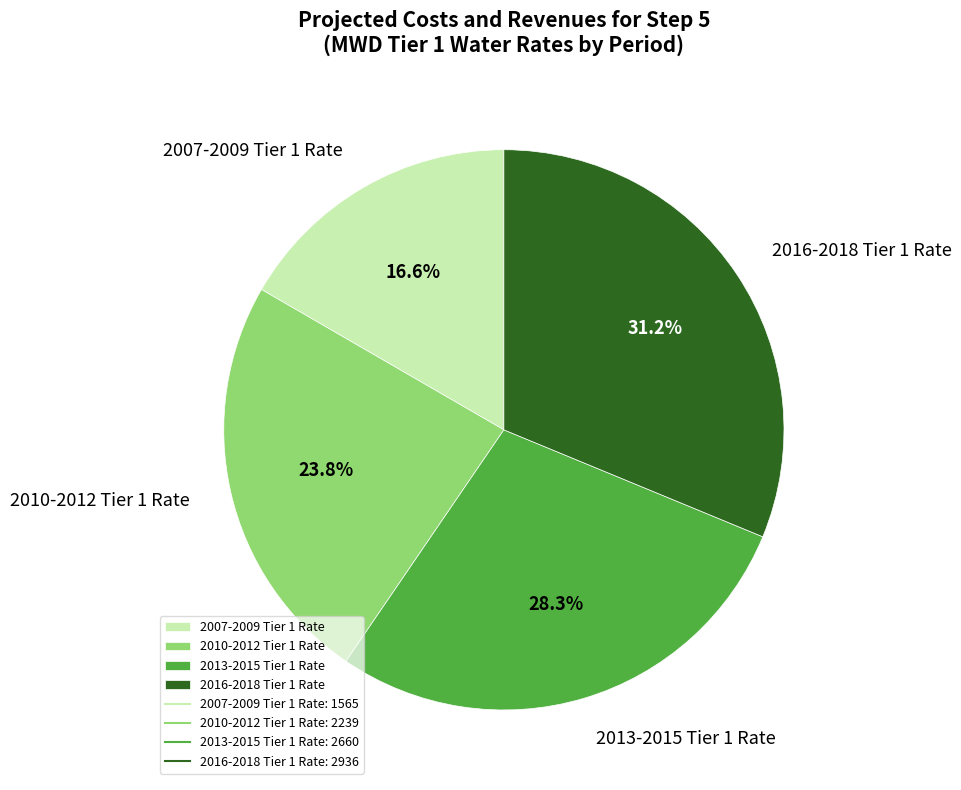

Combined, do 2007-2009 Tier 1 Rate and 2013-2015 Tier 1 Rate account for over 50%?

No